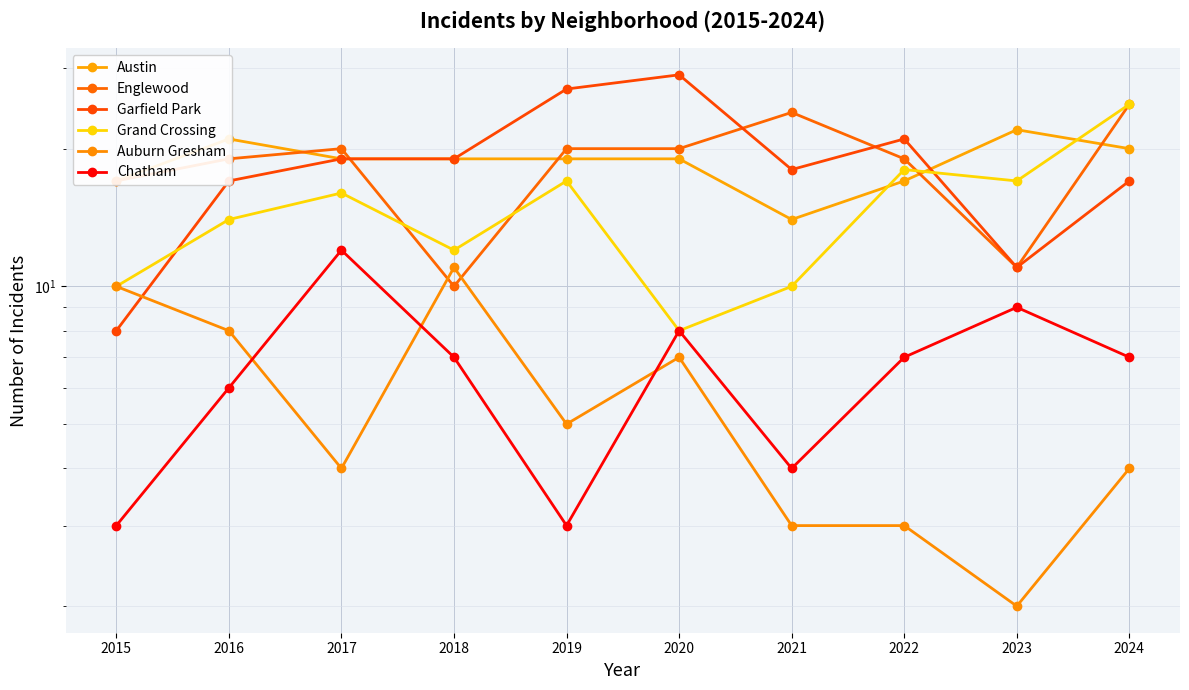

How many series are shown in this chart?

6